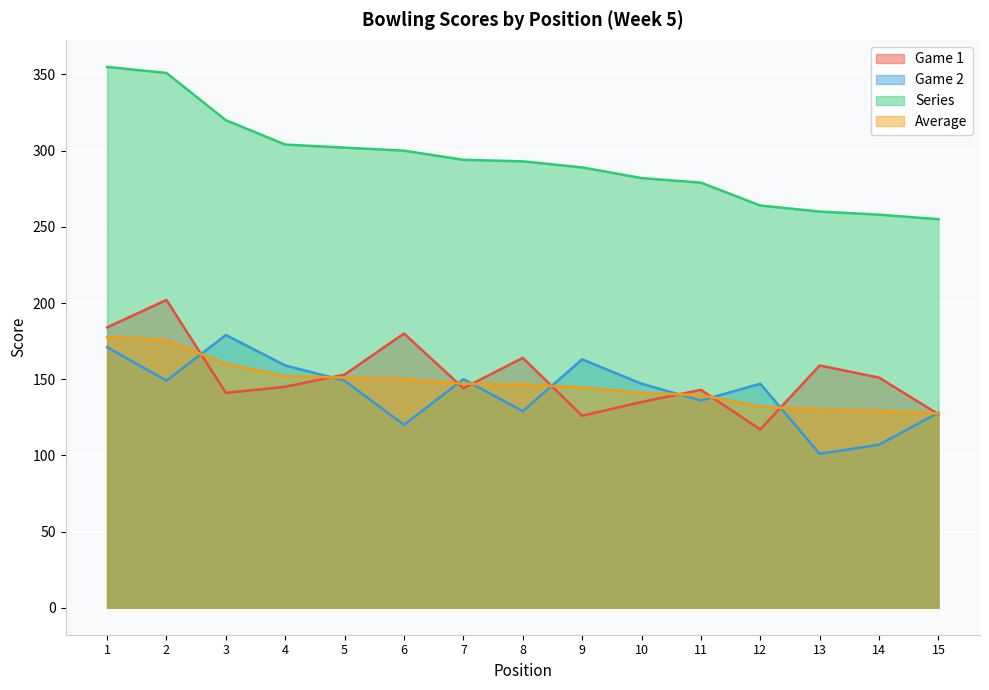

List the series in order of their peak value, highest first.

Series, Game 1, Game 2, Average